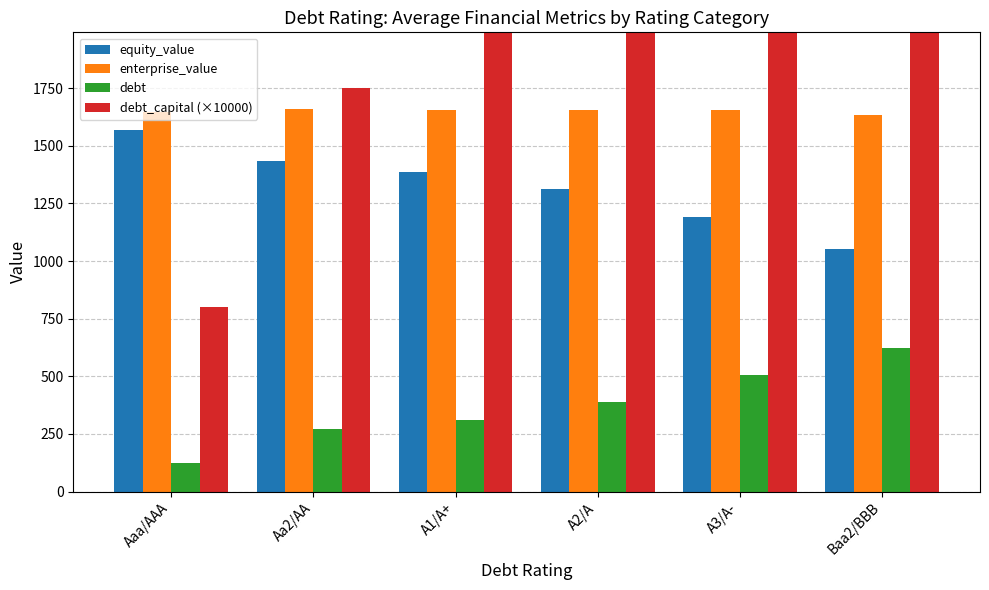

At which label does debt first exceed 389?

A2/A